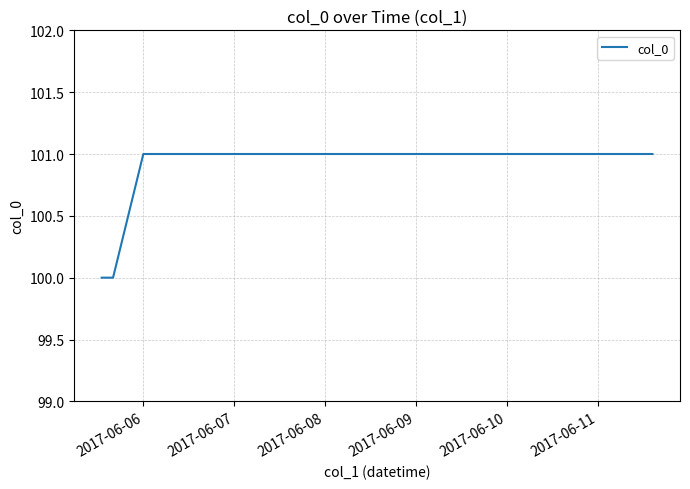

What is the average value?

101